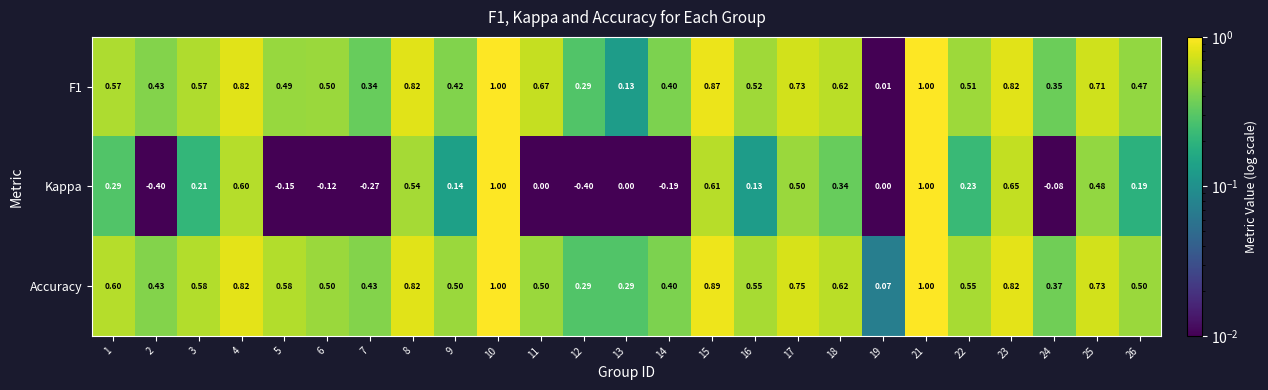

Which series has the largest range (max minus min)?

Kappa